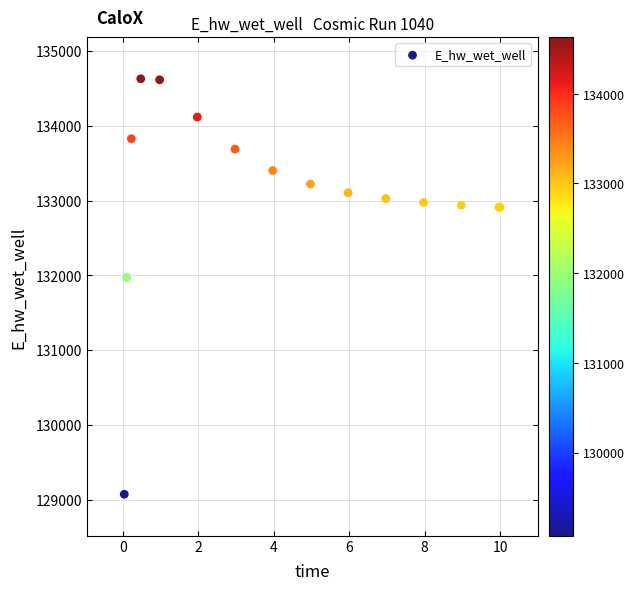

What Y value in the scatter plot is closest to 131851?

131972.0